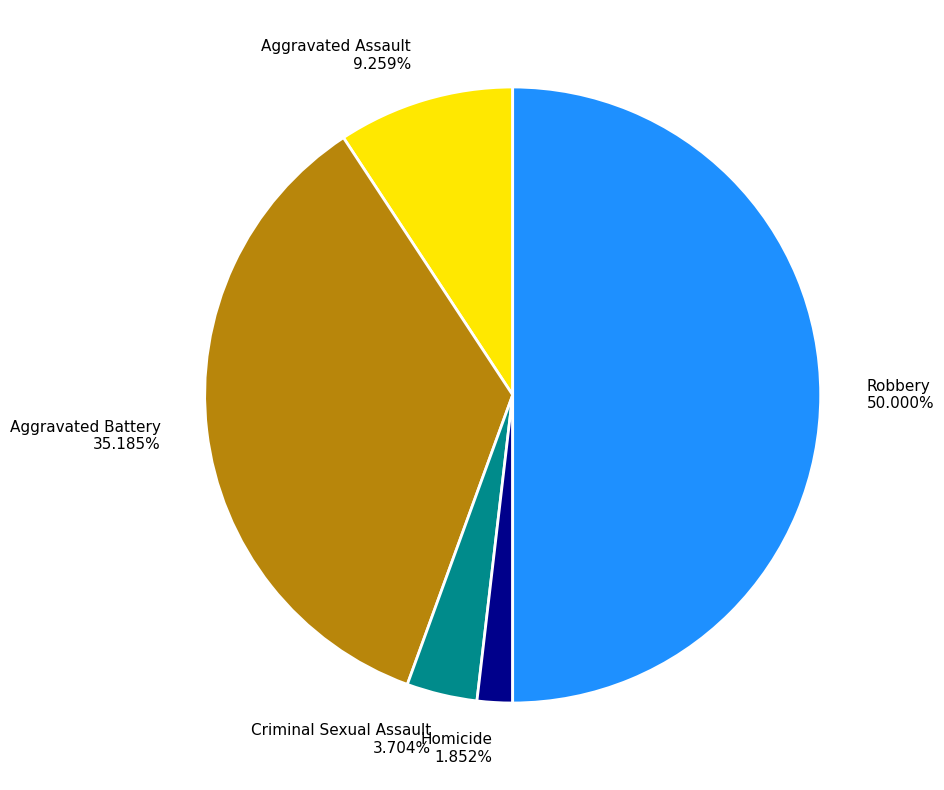

What is the largest slice in the pie chart?

Robbery